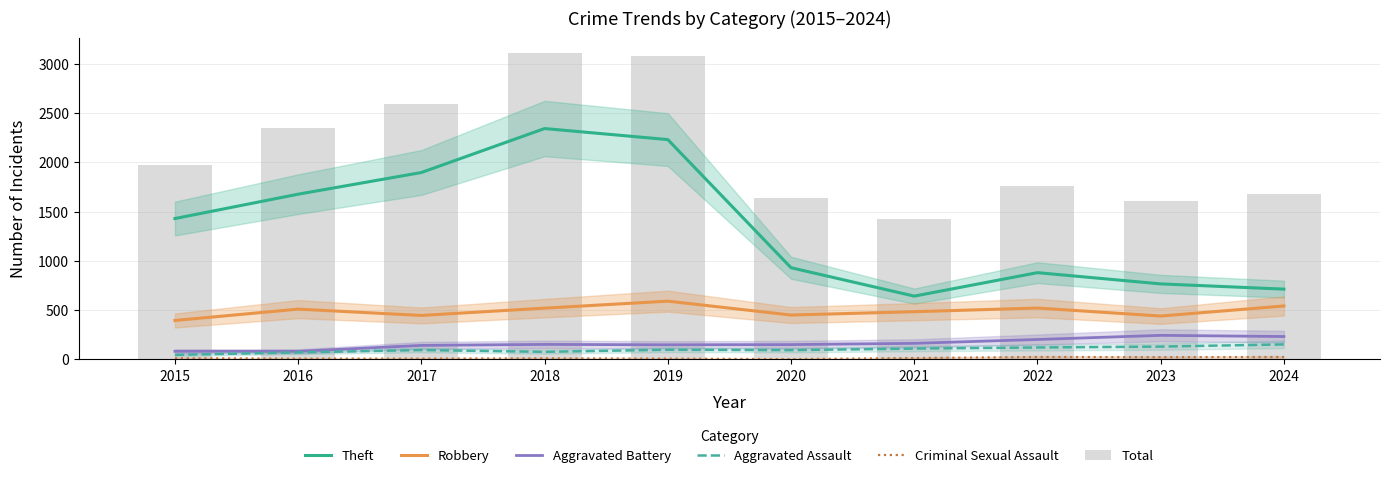

Which series has the widest spread of values?

Theft